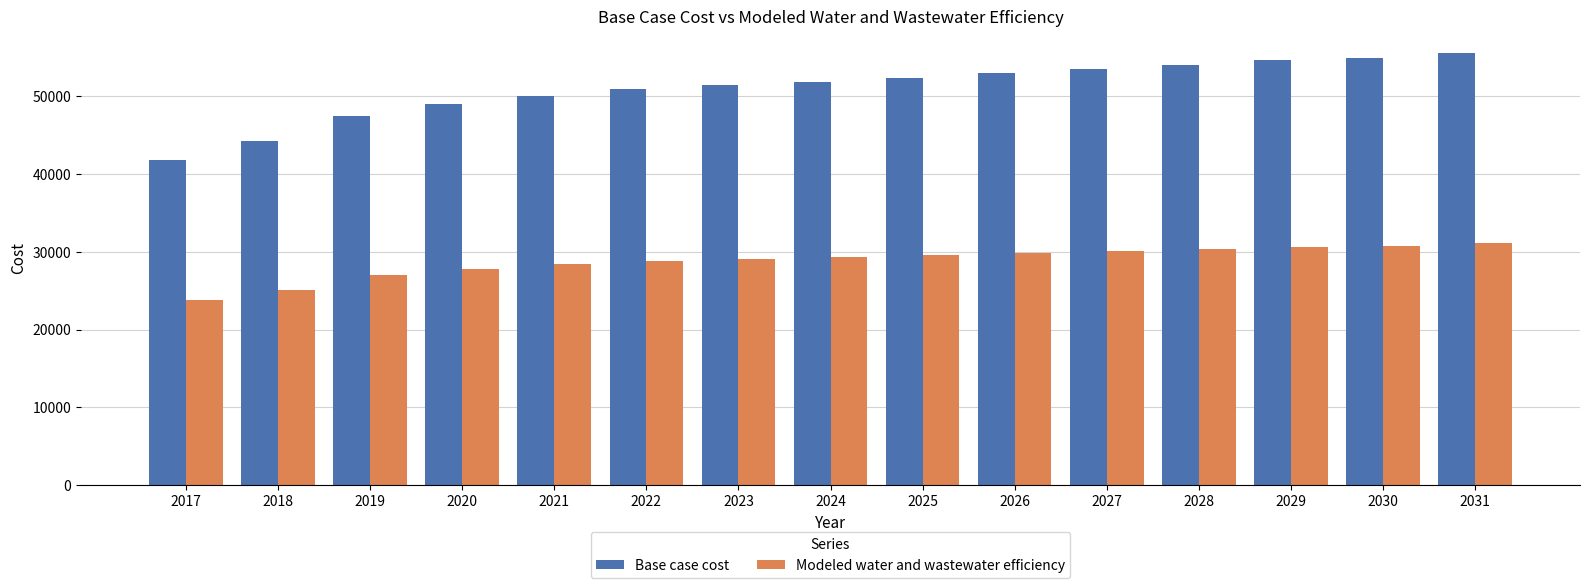

At which label does Modeled water and wastewater efficiency first exceed 29309?

2024